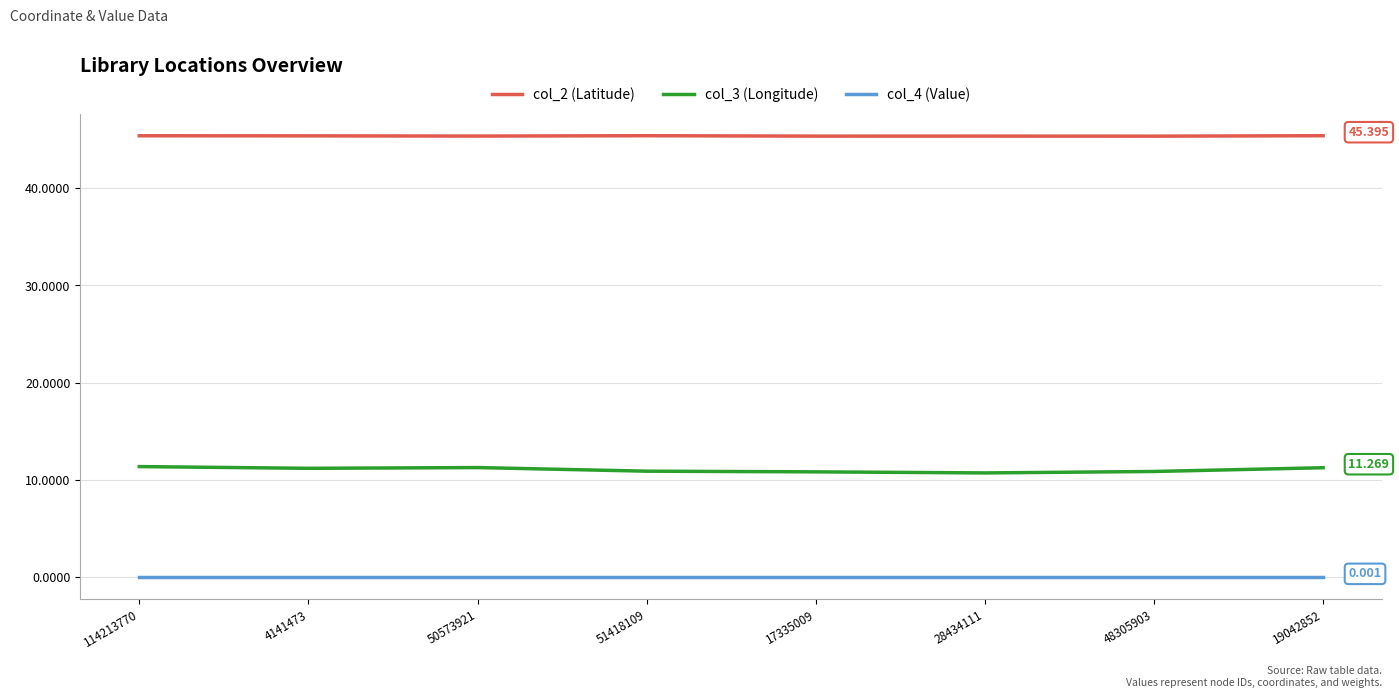

Is the value of col_2 (Latitude) at 51418109 greater than the value of col_4 (Value) at 51418109?

Yes